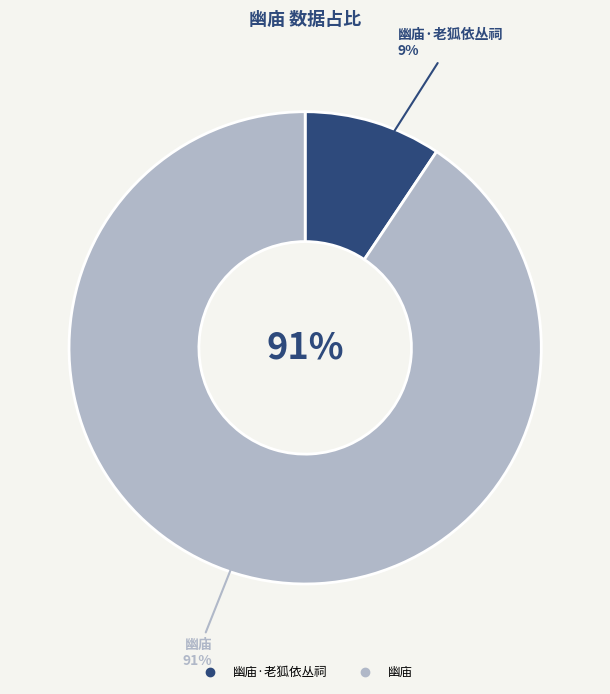

The 幽庙·老狐依丛祠 slice represents 1% of the pie. True or false?

False